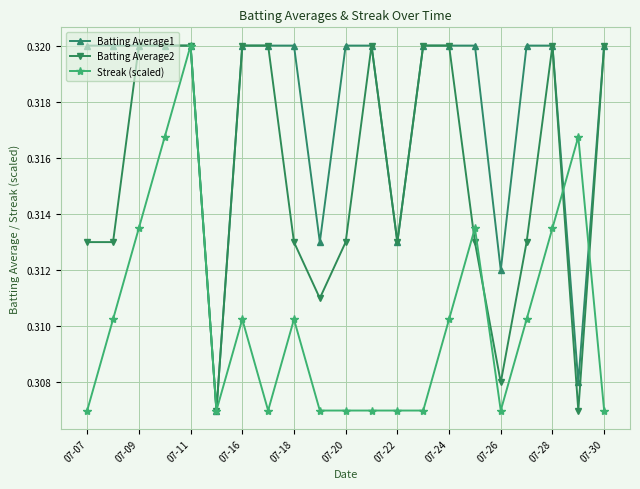

List the series in order of their overall mean, lowest first.

Streak (scaled), Batting Average2, Batting Average1